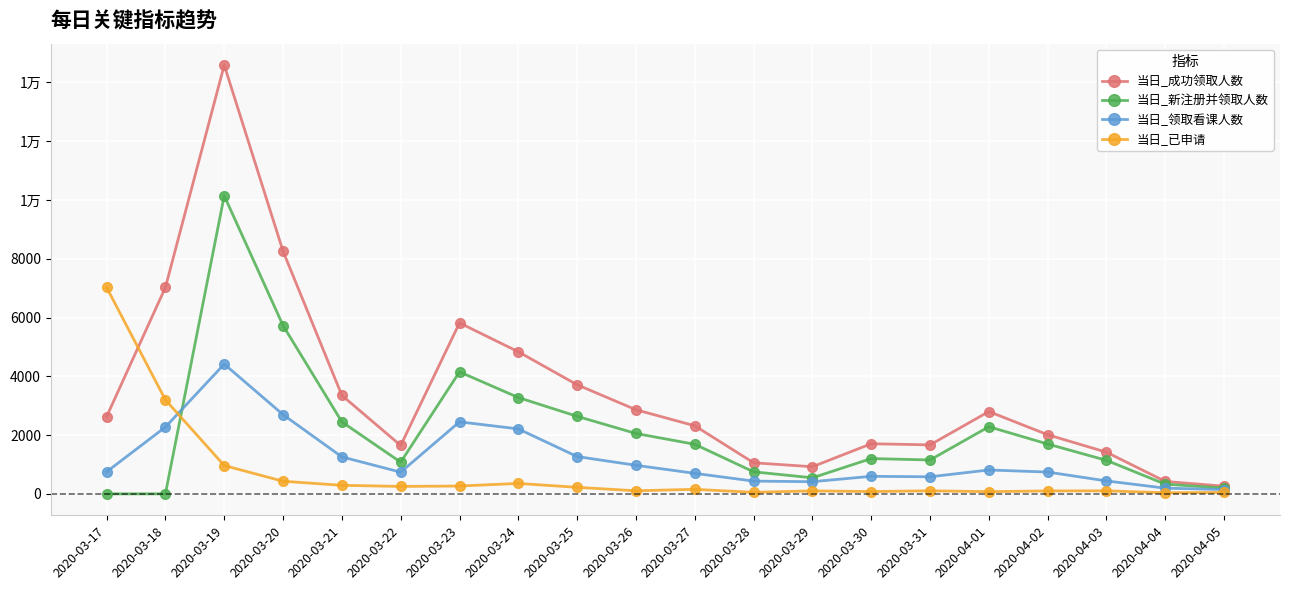

Does the chart have visible grid lines?

Yes